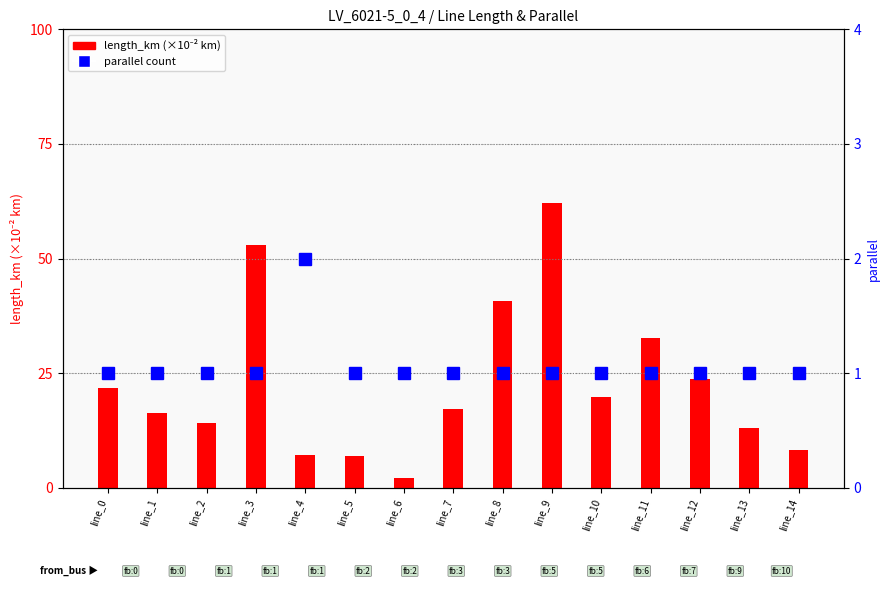

What is the sum of all length_km (×1000) values?

339.0